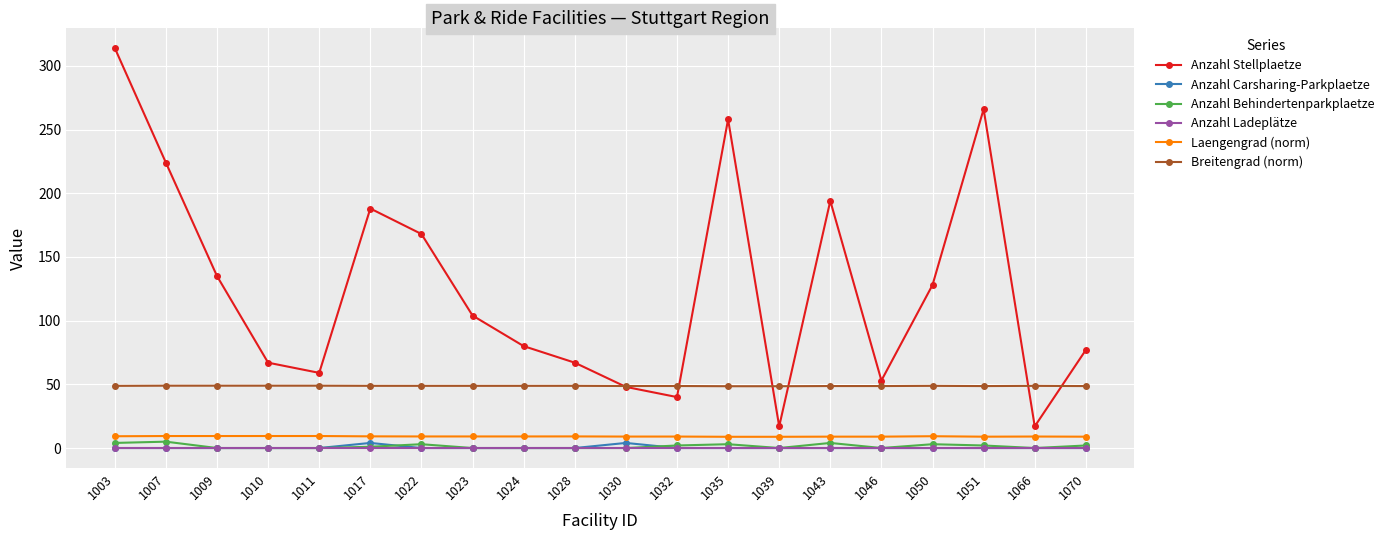

Which series has the largest range (max minus min)?

Anzahl Stellplaetze